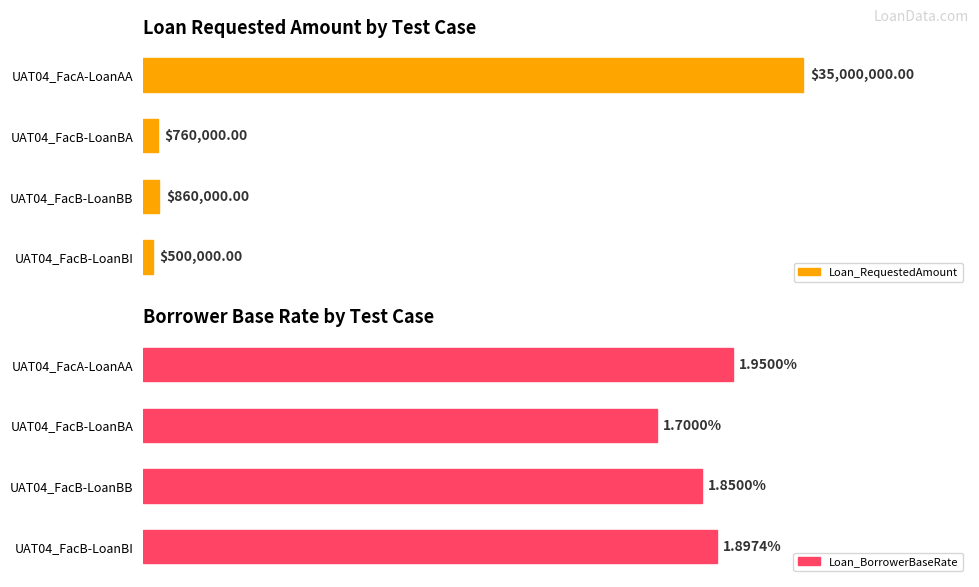

The value of Loan_BorrowerBaseRate at UAT04_FacB-LoanBB is 1.9. True or false?

True